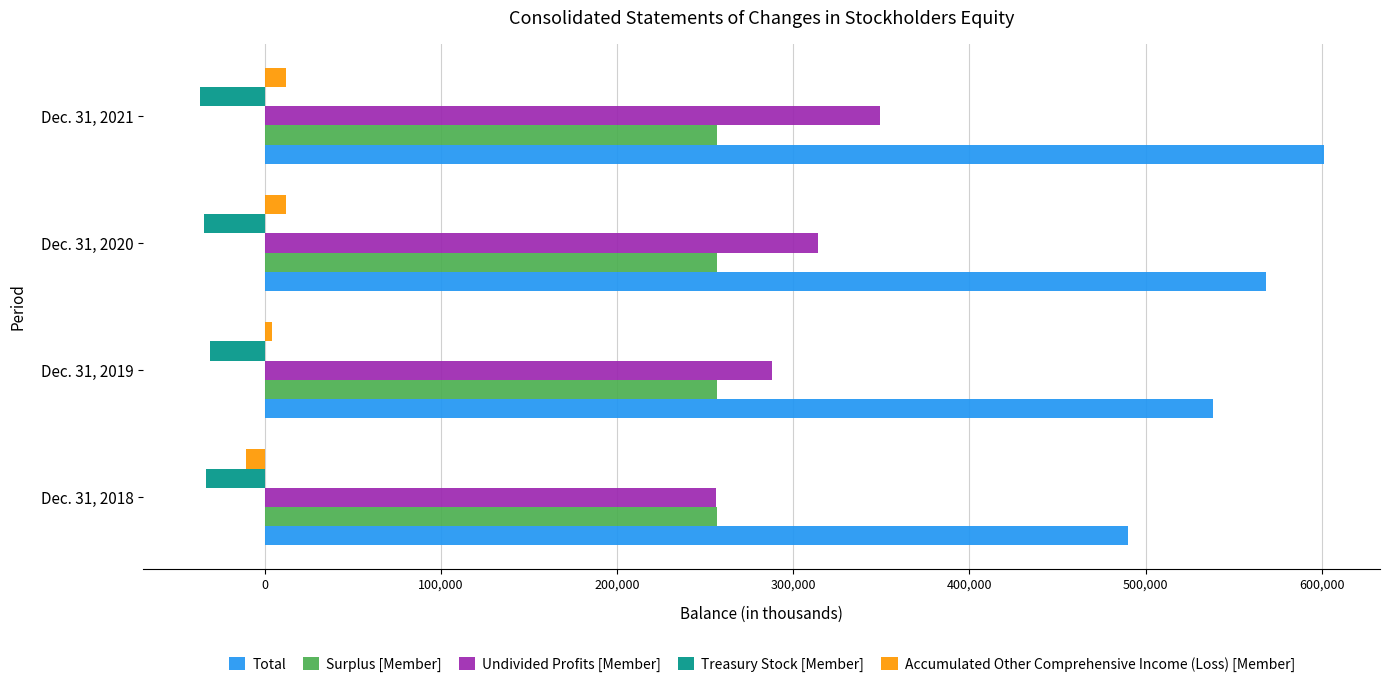

Which series has the largest total across all categories?

Total